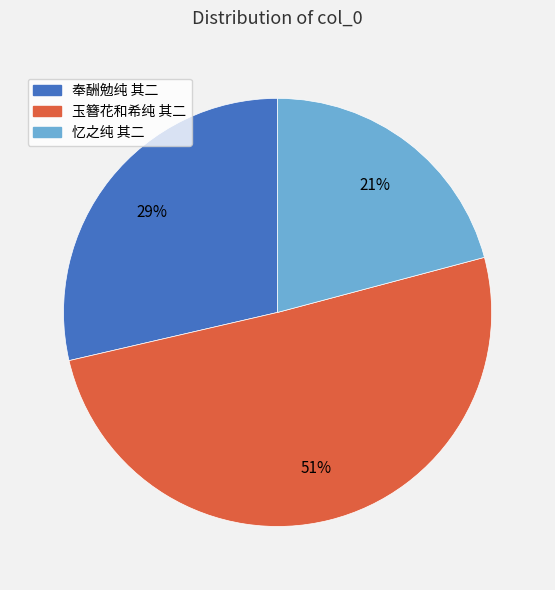

How many segments does this pie chart have?

3